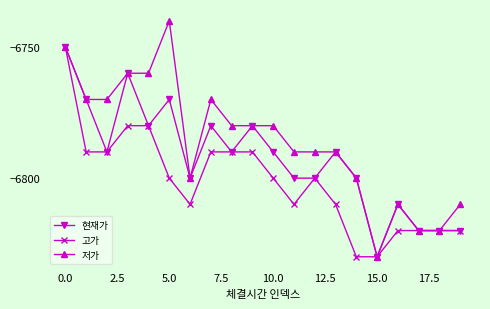

What is the value of the 고가 point at the 1st from the left?

-6750